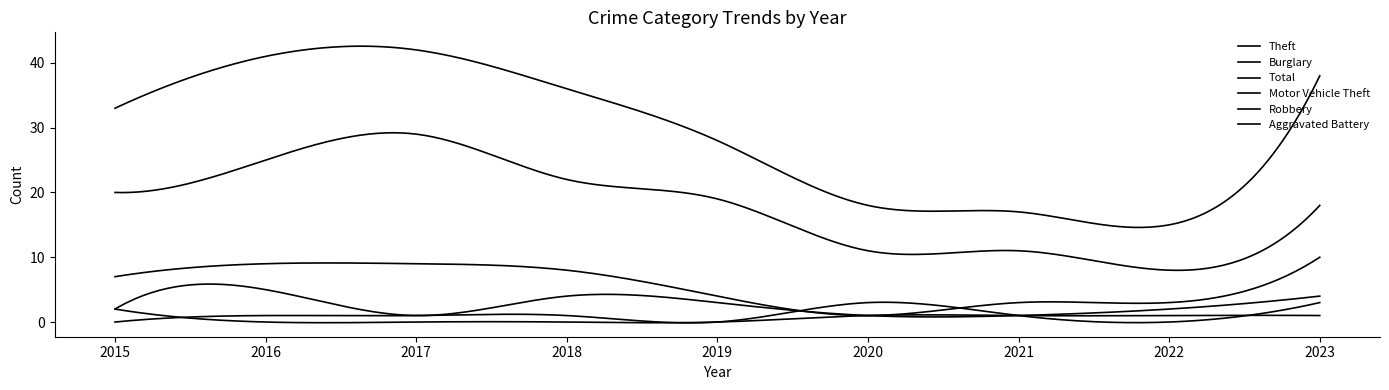

How many lines are shown in the chart?

6